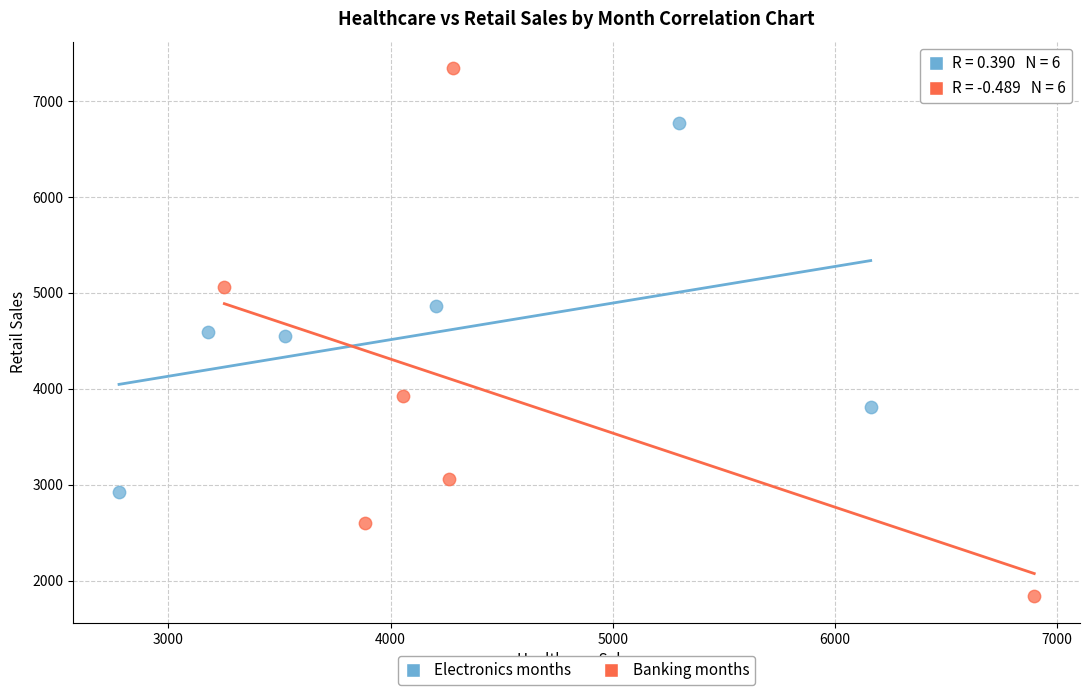

Which series reaches the maximum Y coordinate?

Banking months